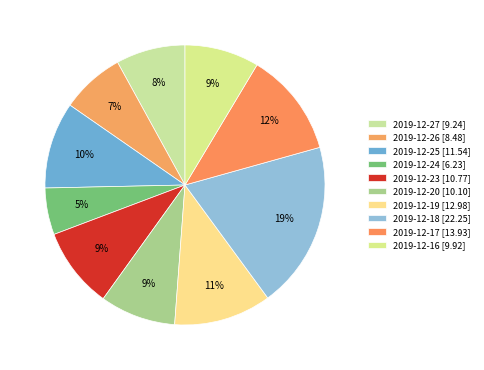

Which slice is the largest?

2019-12-18